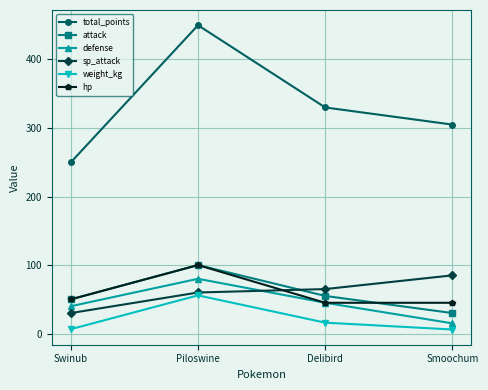

At which category does defense reach its first local peak?

Piloswine